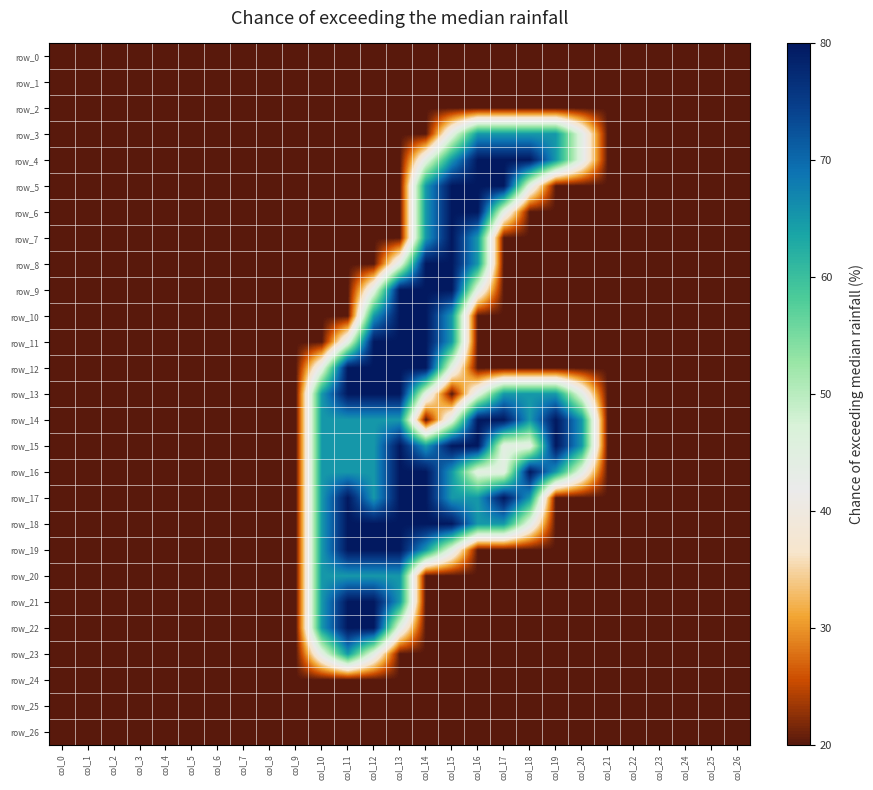

Count the row_21 values in the range 0 to 1.

23